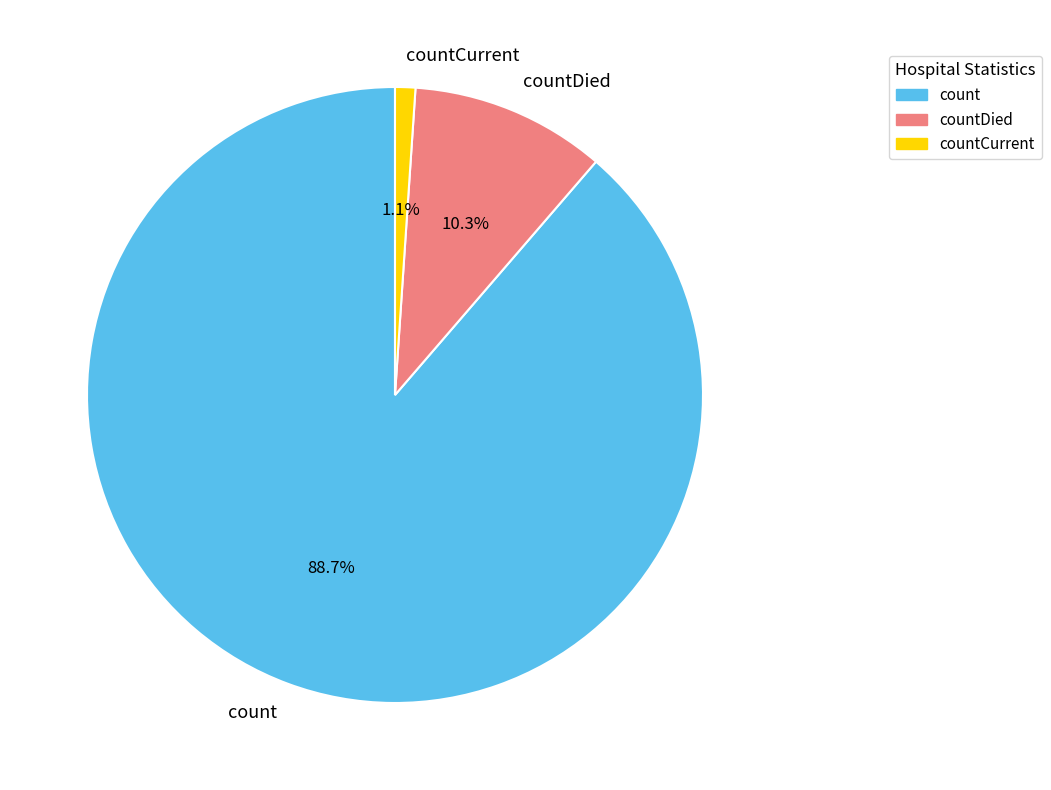

To the nearest percent, what percentage of the pie is count?

89%